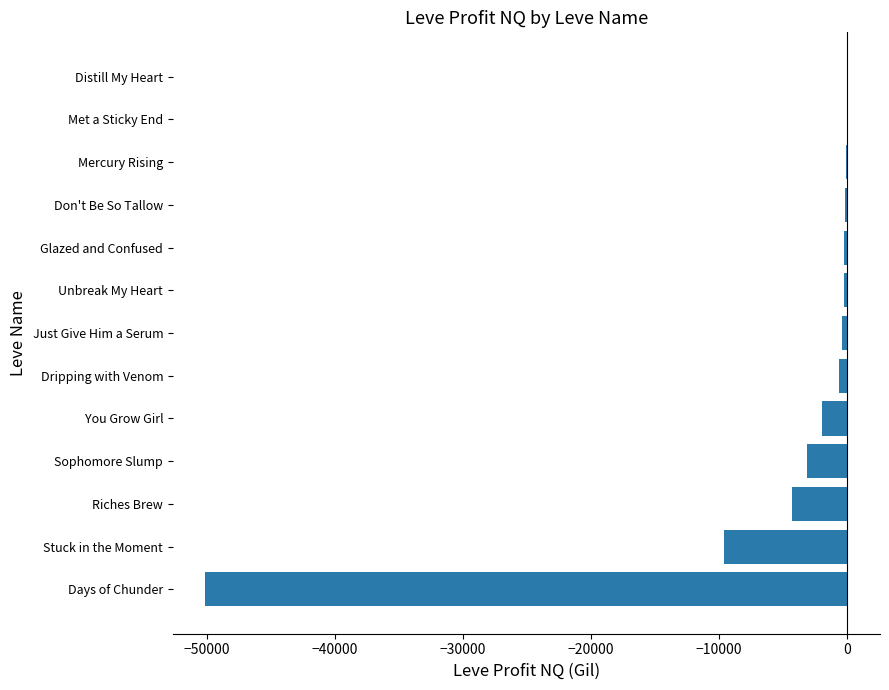

What is the change in value from Riches Brew to You Grow Girl?

+2413.6